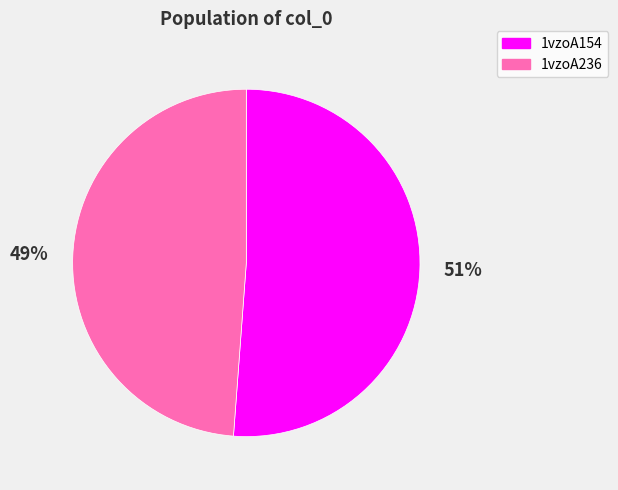

To the nearest percent, what is the combined percentage of 1vzoA154 and 1vzoA236?

100%